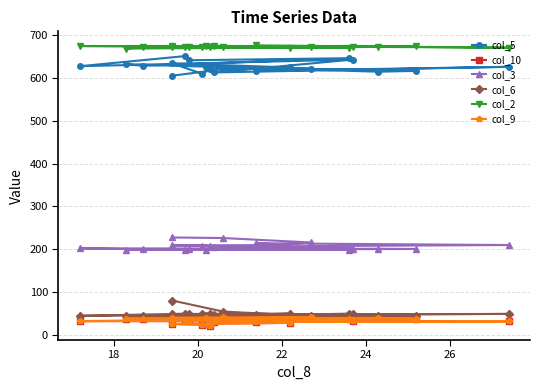

What are all the series names shown in the legend?

col_5, col_10, col_3, col_6, col_2, col_9